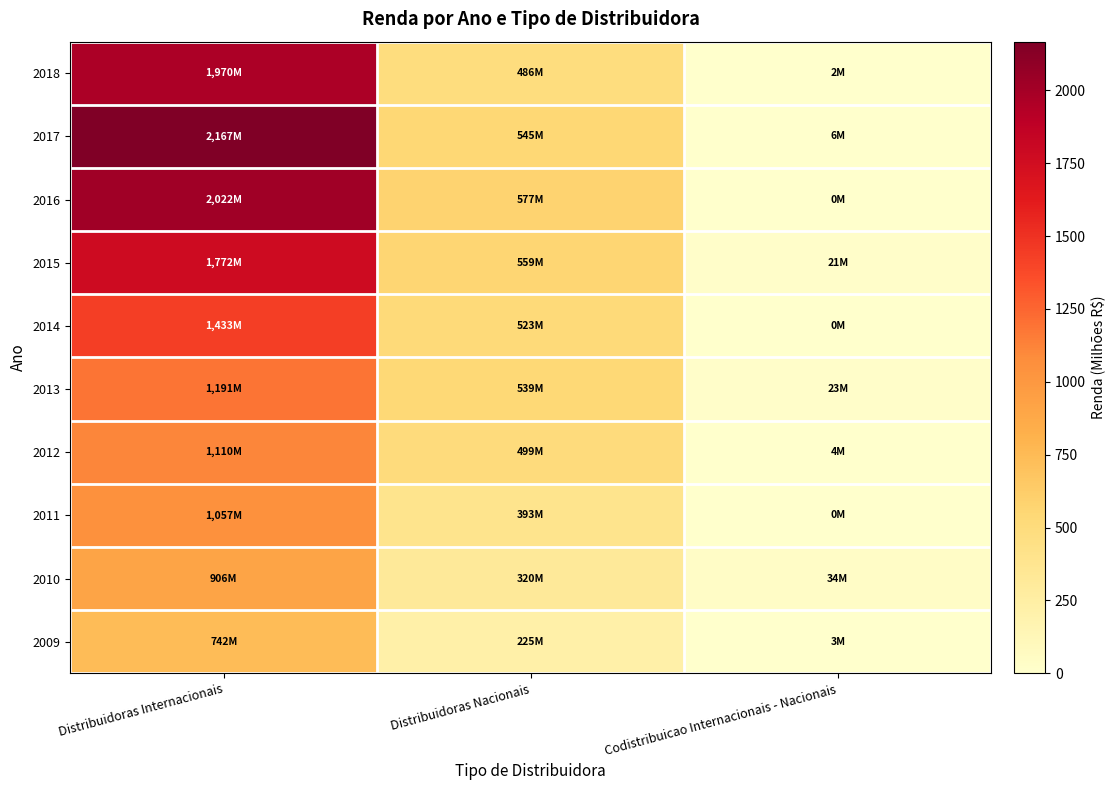

Which series has the largest total across all categories?

2017